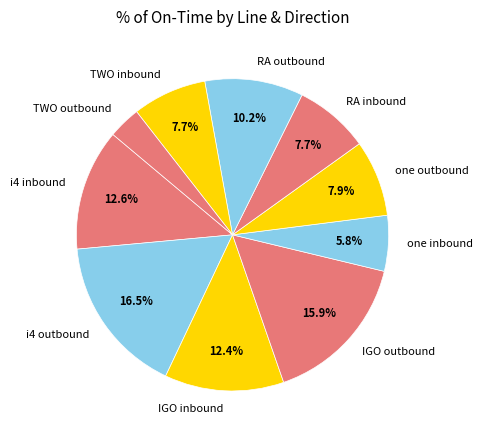

To the nearest percent, what percentage of the pie is TWO inbound?

8%